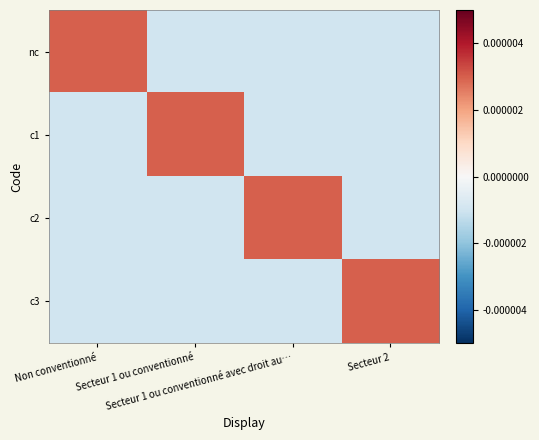

Rank the series by their maximum value, from lowest to highest.

nc, c1, c2, c3